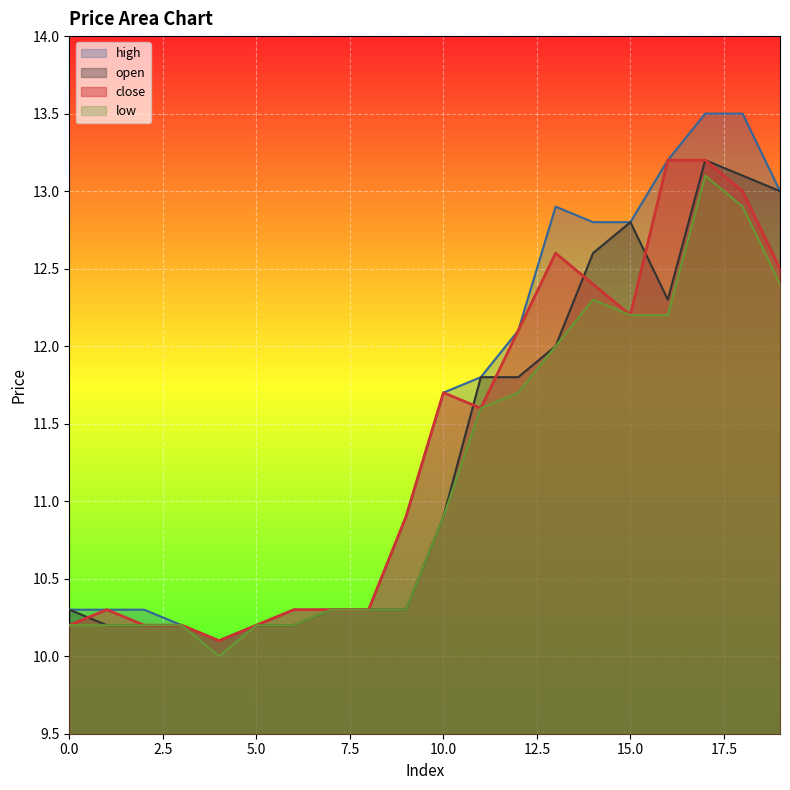

True or false: close has more than 1 points higher than both neighbors.

True